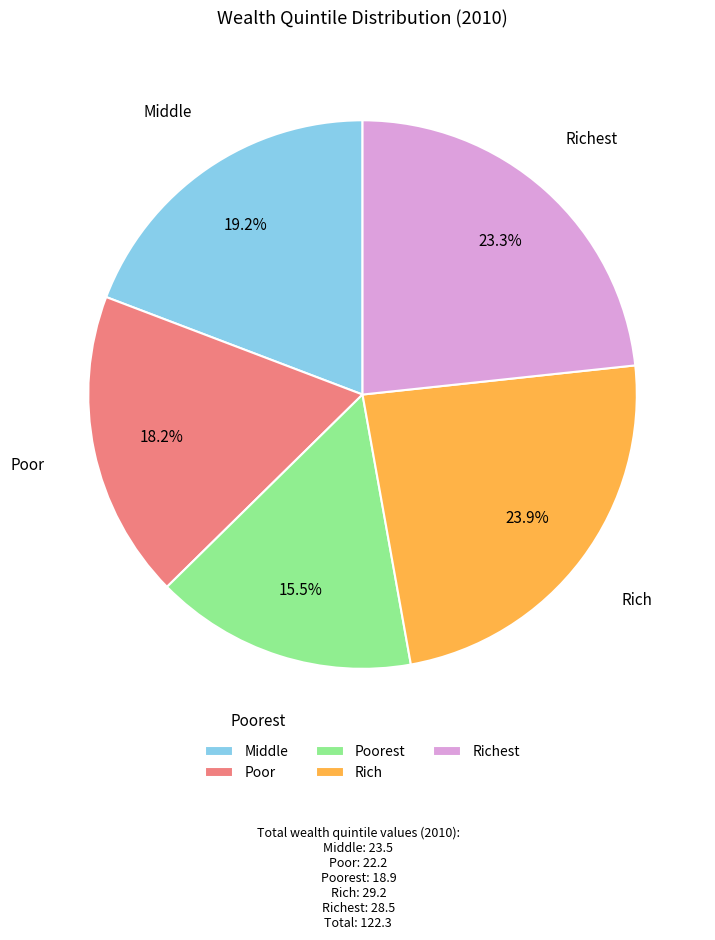

What is the smallest slice in the pie chart?

Poorest